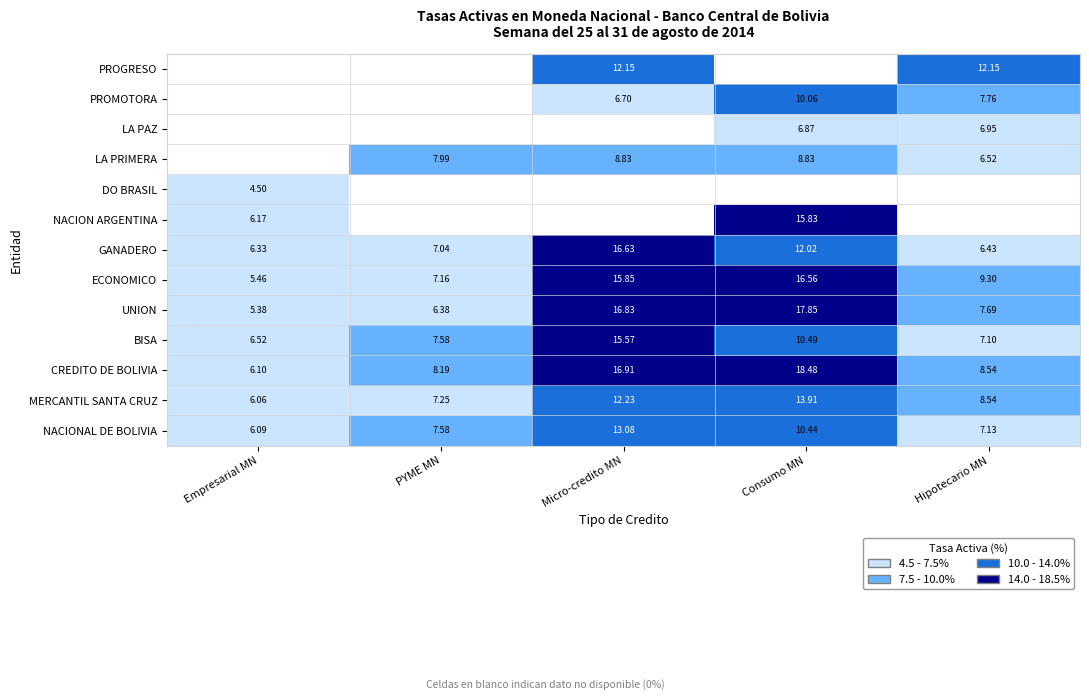

At which label does NACIONAL DE BOLIVIA reach its peak?

Micro-credito MN